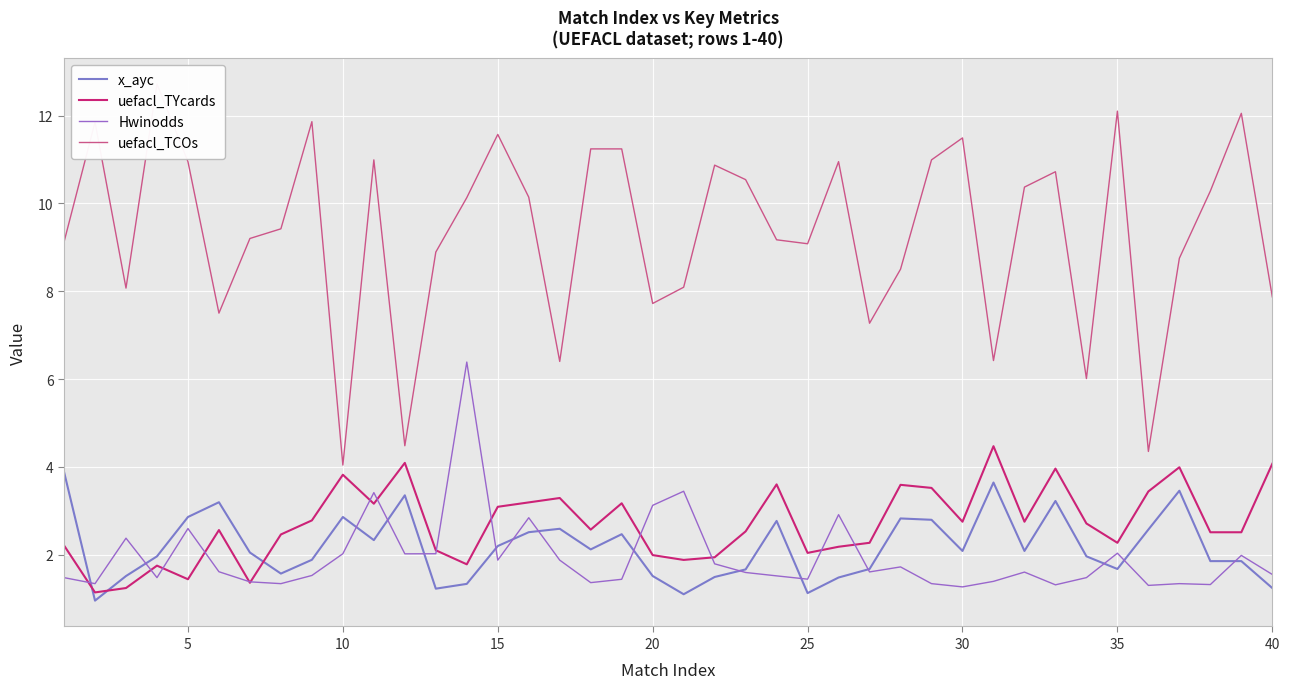

Reading right to left, transcribe all the data shown in this chart.

x_ayc: 1.2	1.9	1.9	3.5	2.6	1.7	2.0	3.2	2.1	3.6	2.1	2.8	2.8	1.7	1.5	1.1	2.8	1.7	1.5	1.1	1.5	2.5	2.1	2.6	2.5	2.2	1.3	1.2	3.4	2.3	2.9	1.9	1.6	2.0	3.2	2.9	2.0	1.5	1.0	3.9
uefacl_TYcards: 4.1	2.5	2.5	4.0	3.4	2.3	2.7	4.0	2.8	4.5	2.8	3.5	3.6	2.3	2.2	2.0	3.6	2.5	1.9	1.9	2.0	3.2	2.6	3.3	3.2	3.1	1.8	2.1	4.1	3.2	3.8	2.8	2.5	1.4	2.6	1.4	1.8	1.2	1.1	2.2
Hwinodds: 1.5	2.0	1.3	1.3	1.3	2.0	1.5	1.3	1.6	1.4	1.3	1.3	1.7	1.6	2.9	1.4	1.5	1.6	1.8	3.4	3.1	1.4	1.4	1.9	2.8	1.9	6.4	2.0	2.0	3.4	2.0	1.5	1.3	1.4	1.6	2.6	1.5	2.4	1.3	1.5
uefacl_TCOs: 7.9	12.1	10.3	8.8	4.3	12.1	6.0	10.7	10.4	6.4	11.5	11.0	8.5	7.3	10.9	9.1	9.2	10.5	10.9	8.1	7.7	11.2	11.2	6.4	10.1	11.6	10.1	8.9	4.5	11.0	4.0	11.9	9.4	9.2	7.5	10.9	12.7	8.1	11.9	9.1